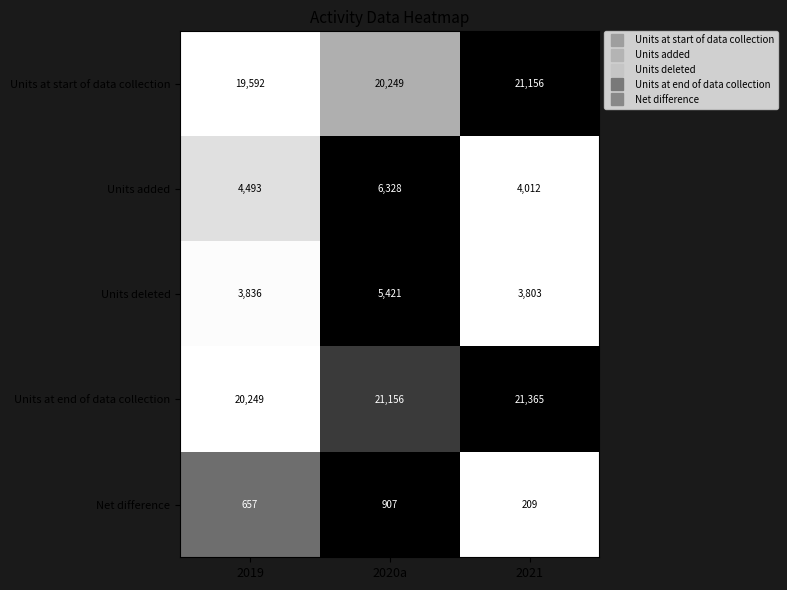

What is the difference between the Units at end of data collection values at 2019 and 2020a?

907